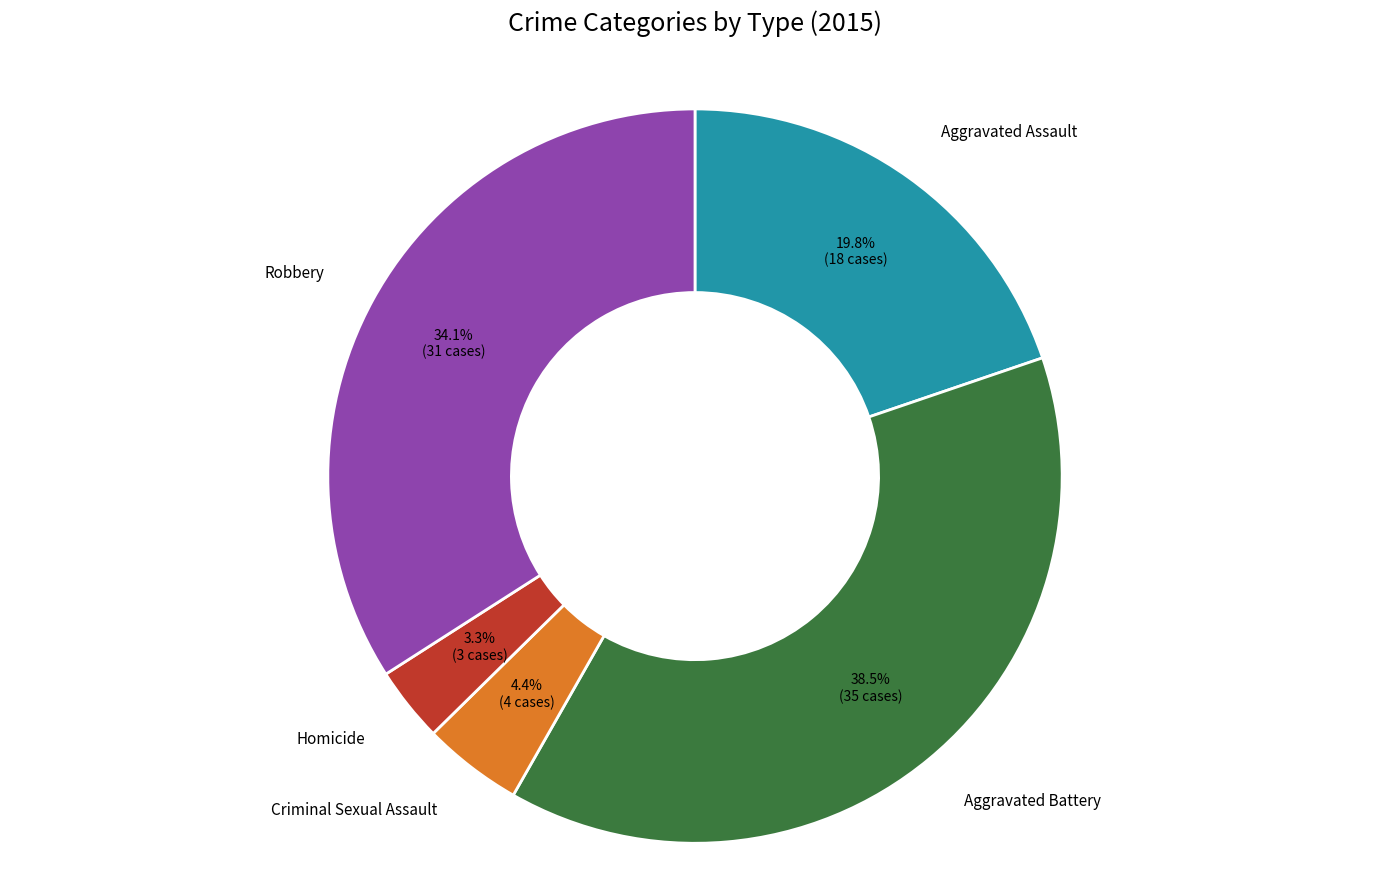

Does Aggravated Assault account for over 50% of the chart?

No